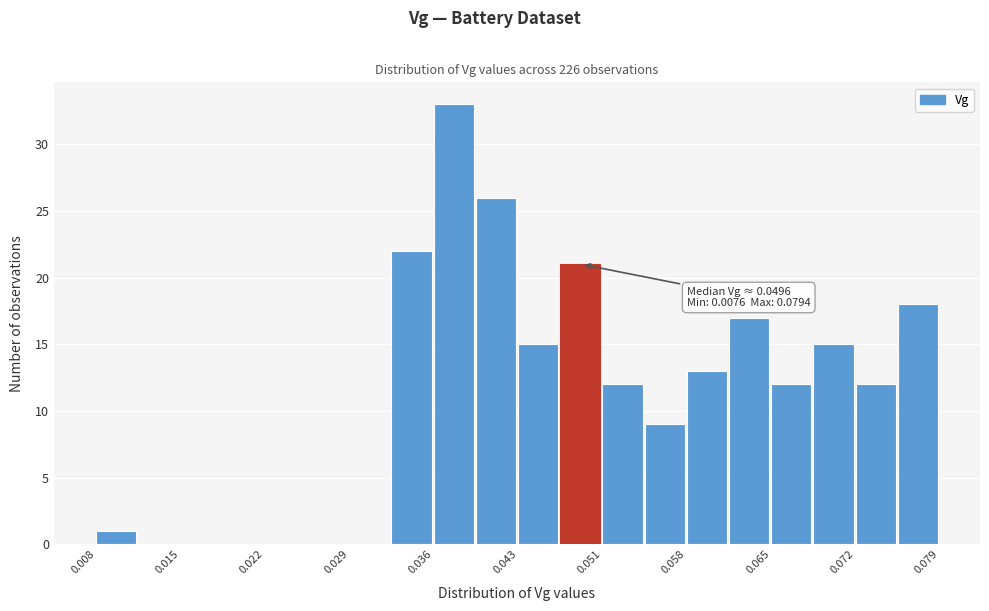

Around what value on the x-axis is the tallest bar? Give the approximate position of its centre, as read against the axis.

0.038